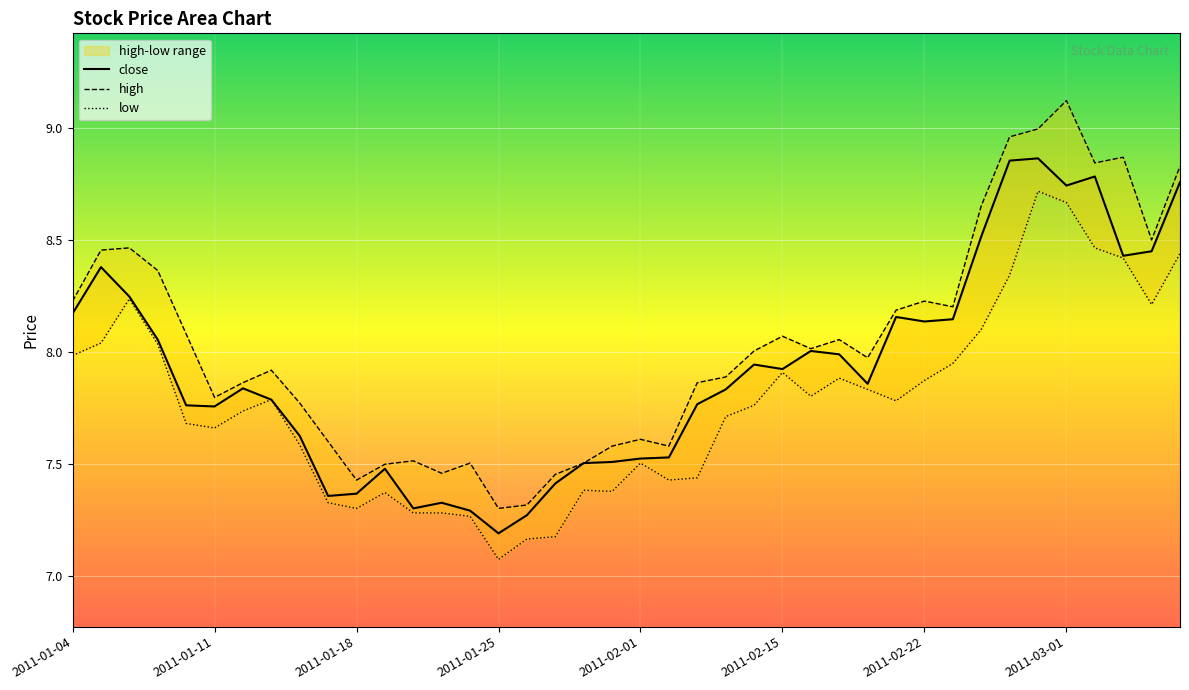

Between 23 and 35, which series saw the biggest shift?

high